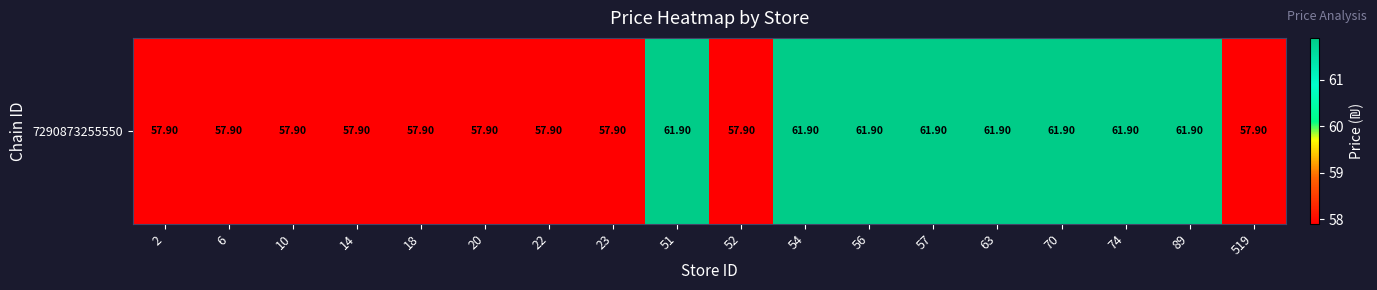

What is the difference between the second highest and minimum values?

4.0